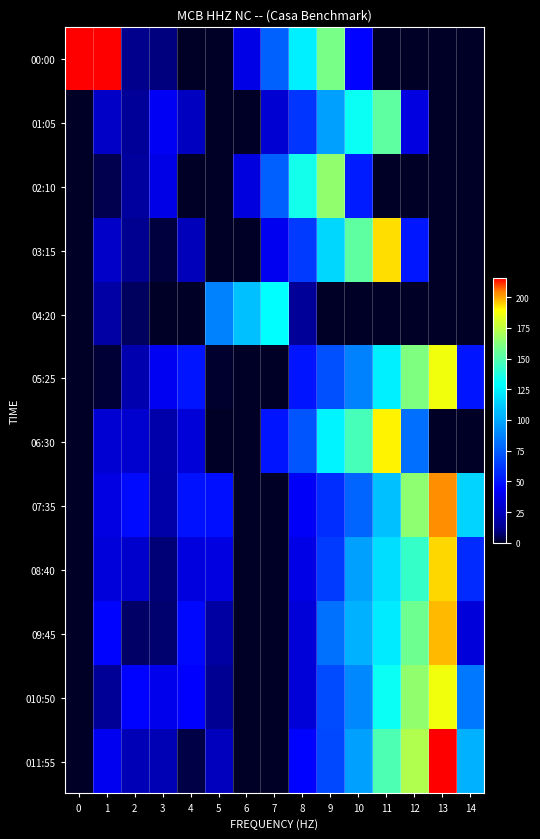

Which label corresponds to the smallest value in the chart?

4